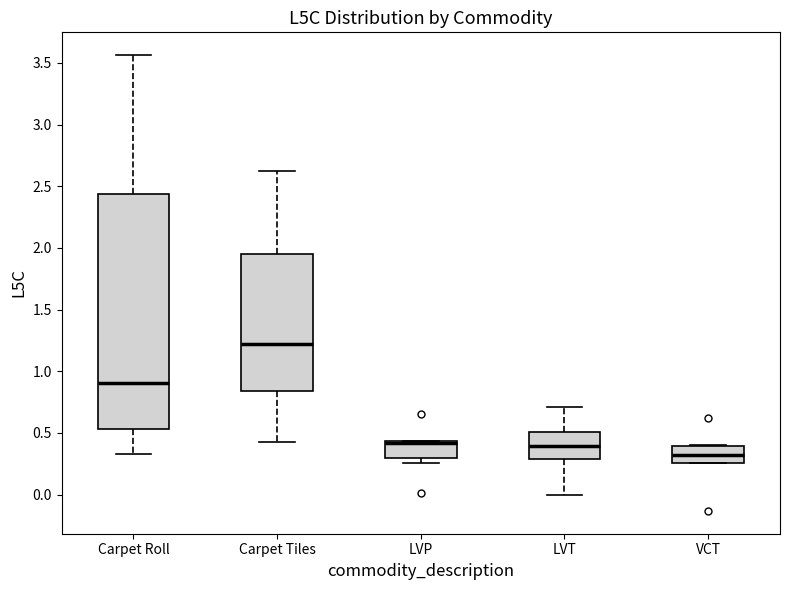

Reading left to right, read every box against the y-axis: the position of its median line, the range the box covers, and the ends of its whiskers. The values are not printed on the chart, so give them approximately, as read against the axis.

Carpet Roll: median 0.90, box 0.55 to 2.45, whiskers 0.35 to 3.55
Carpet Tiles: median 1.20, box 0.85 to 1.95, whiskers 0.45 to 2.60
LVP: median 0.40, box 0.30 to 0.45, whiskers 0.25 to 0.45
LVT: median 0.40, box 0.30 to 0.50, whiskers 0.00 to 0.70
VCT: median 0.30, box 0.25 to 0.40, whiskers 0.25 to 0.40